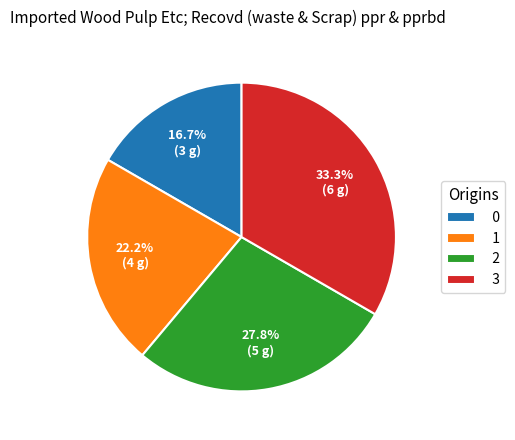

True or false: 0 accounts for 17% of the total.

True